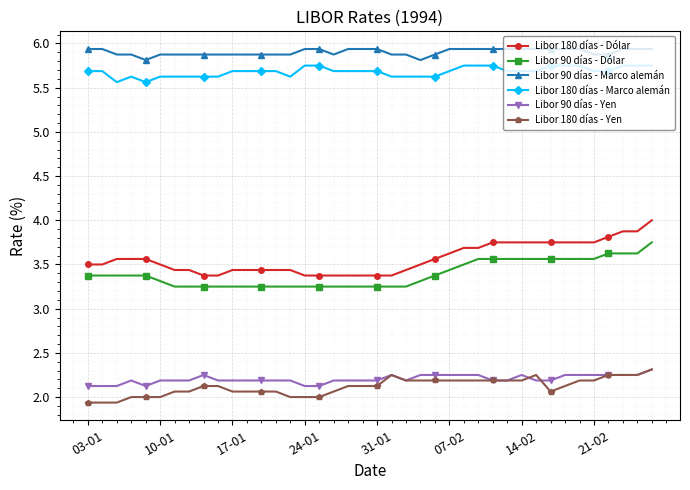

What is the maximum value shown in the chart?

5.9